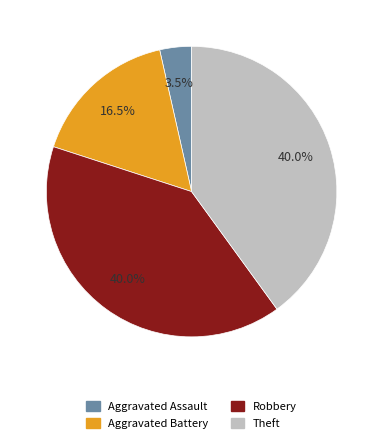

What is the smallest slice in the pie chart?

Aggravated Assault